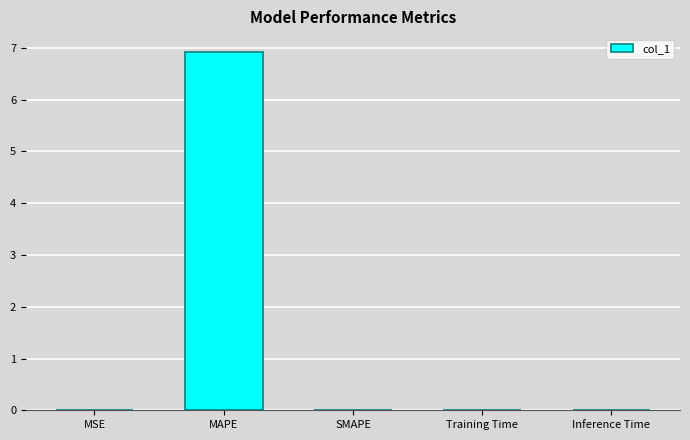

What is the greatest value displayed?

6.9